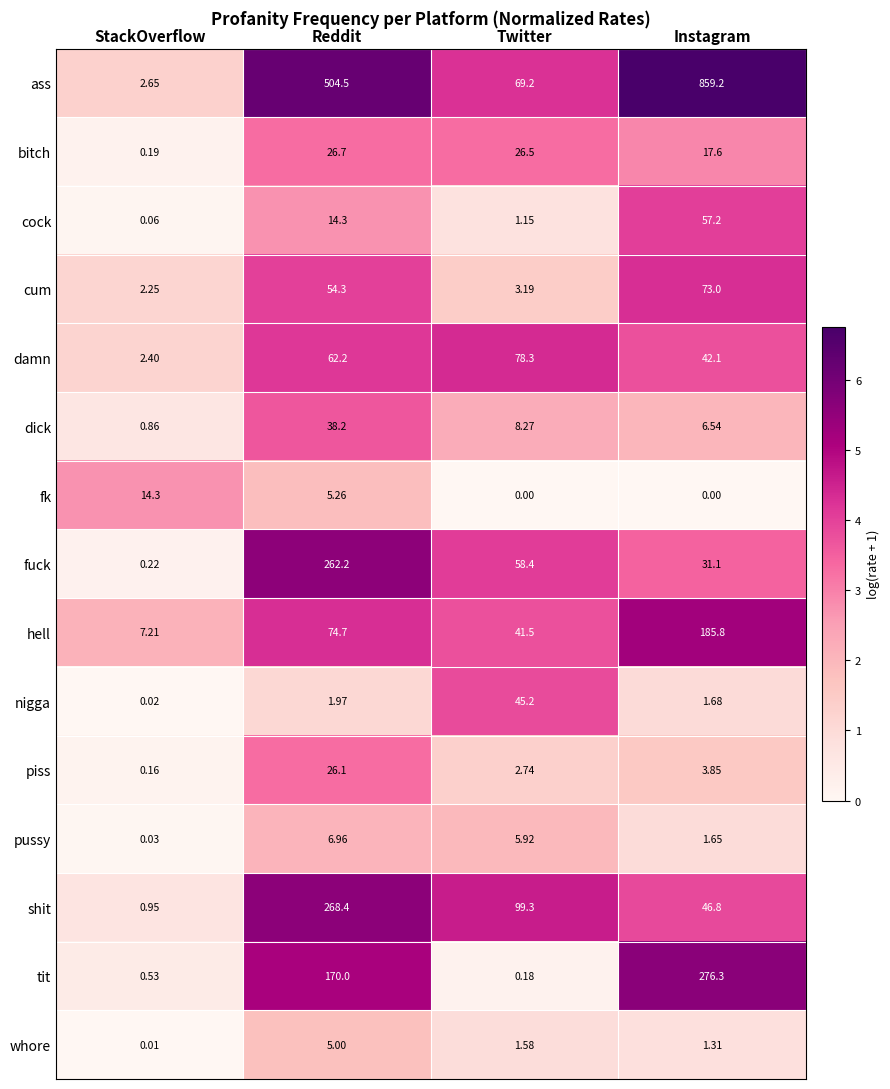

Is the value of pussy at StackOverflow greater than the value of nigga at StackOverflow?

Yes